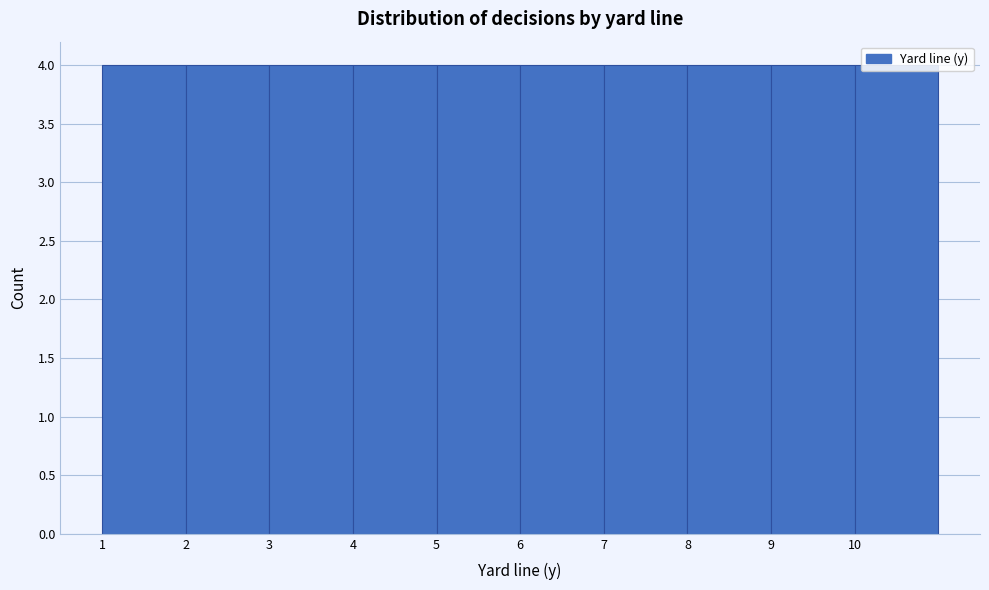

How tall is the bar that spans 4 to 5 on the x-axis? The values are not printed on the chart, so give them approximately, as read against the axis.

4